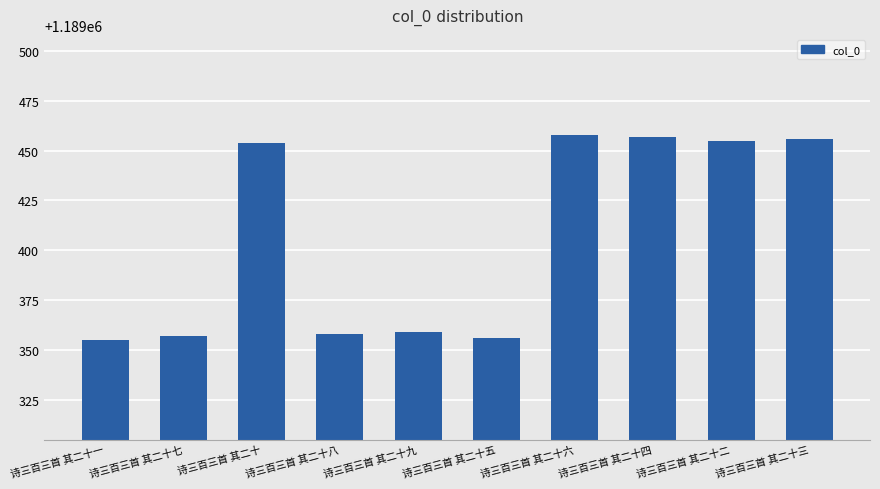

The chart shows a value of 1189455 at 诗三百三首 其二十二. True or false?

True